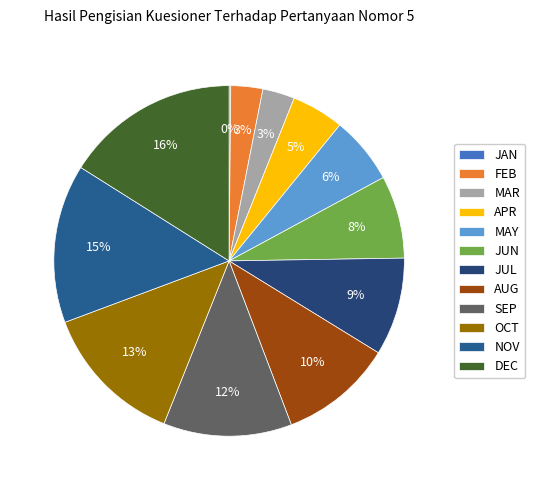

Approximately how many times larger is the value at DEC compared to JUN?

2.1